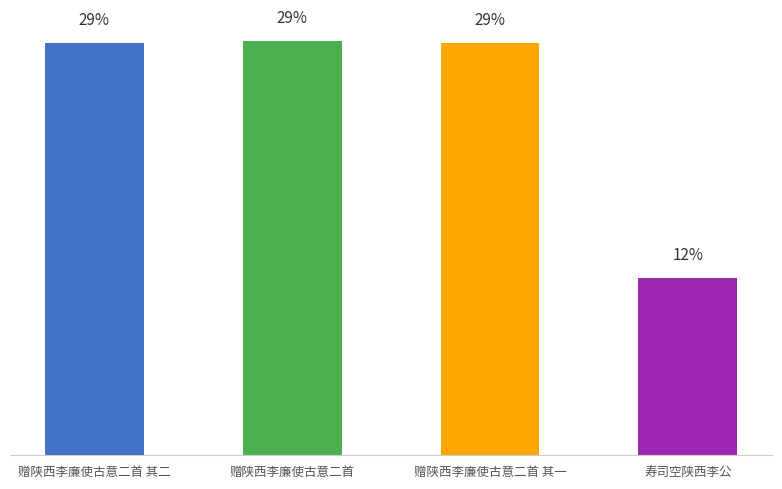

Are the bars horizontal?

No